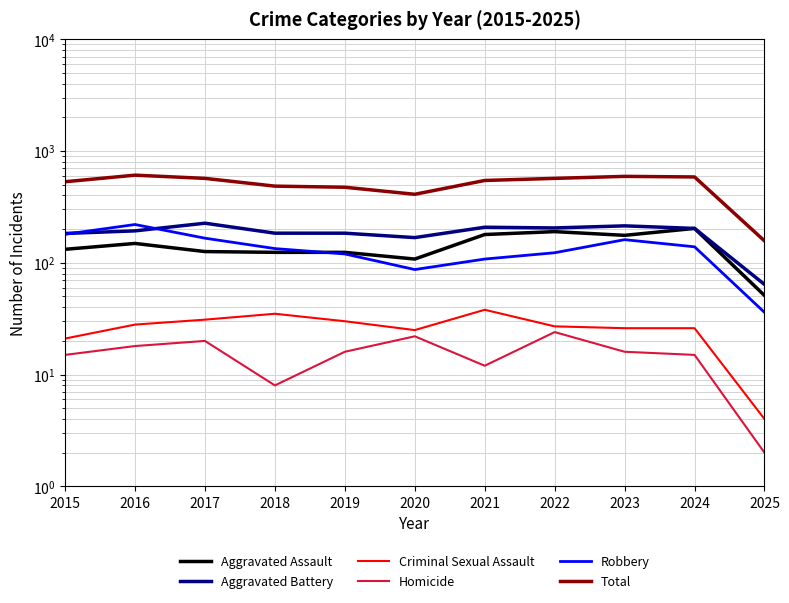

Reading left to right, extract all data points from this chart.

Aggravated Assault: 2015=132	2016=149	2017=126	2018=124	2019=124	2020=108	2021=179	2022=190	2023=176	2024=203	2025=51
Aggravated Battery: 2015=183	2016=193	2017=226	2018=184	2019=184	2020=168	2021=208	2022=205	2023=214	2024=203	2025=64
Criminal Sexual Assault: 2015=21	2016=28	2017=31	2018=35	2019=30	2020=25	2021=38	2022=27	2023=26	2024=26	2025=4
Homicide: 2015=15	2016=18	2017=20	2018=8	2019=16	2020=22	2021=12	2022=24	2023=16	2024=15	2025=2
Robbery: 2015=180	2016=220	2017=166	2018=134	2019=120	2020=87	2021=108	2022=123	2023=161	2024=139	2025=36
Total: 2015=531	2016=608	2017=569	2018=485	2019=474	2020=410	2021=545	2022=569	2023=593	2024=586	2025=157